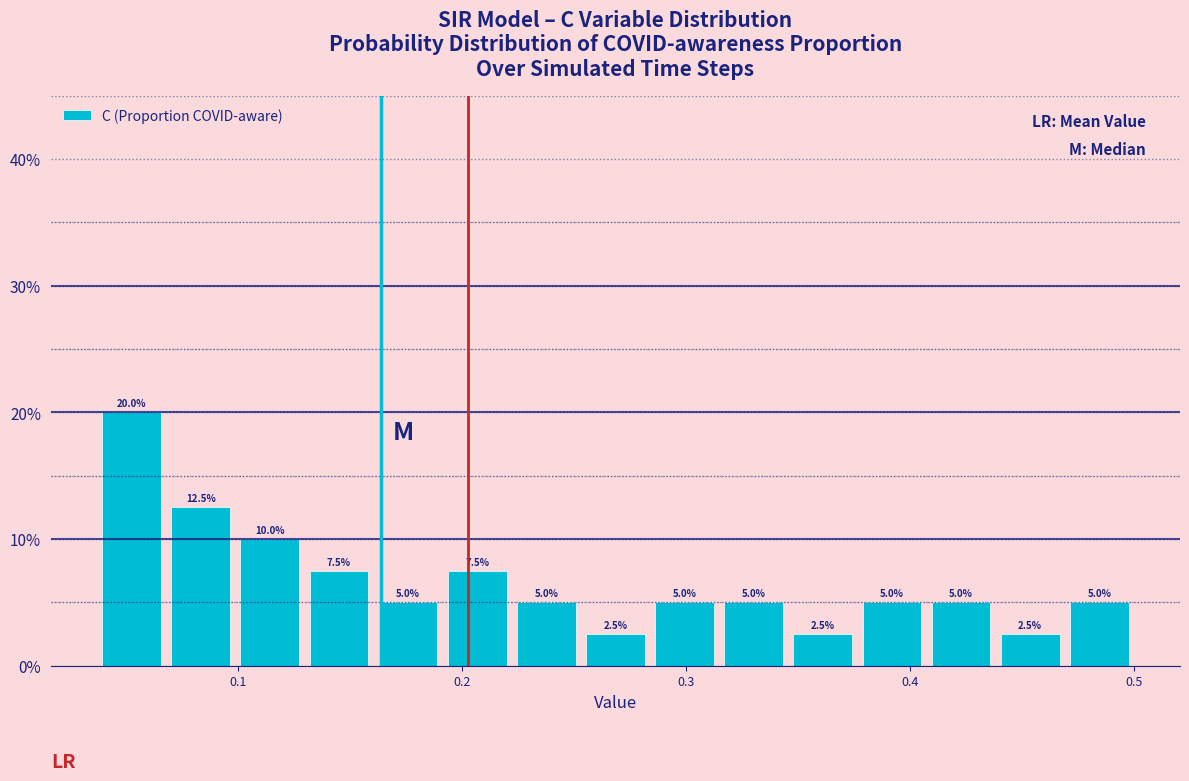

Read against the x-axis, roughly where is the centre of the tallest bar?

0.05